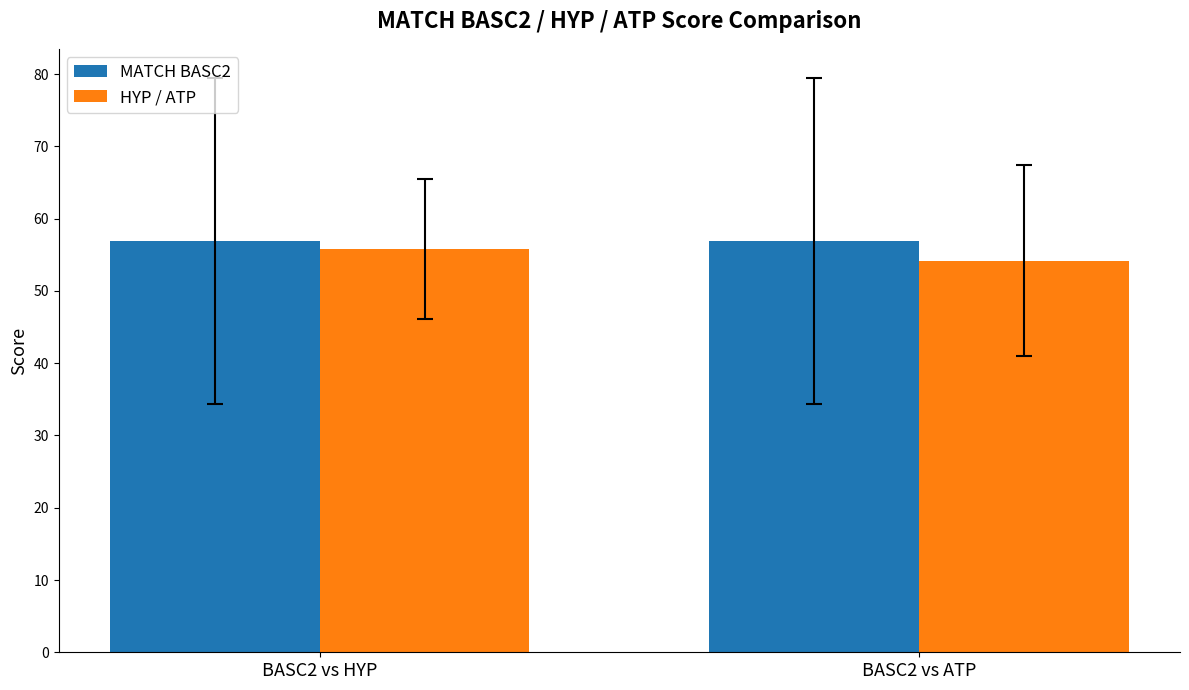

The HYP / ATP series shows 55.8 at BASC2 vs HYP. True or false?

True